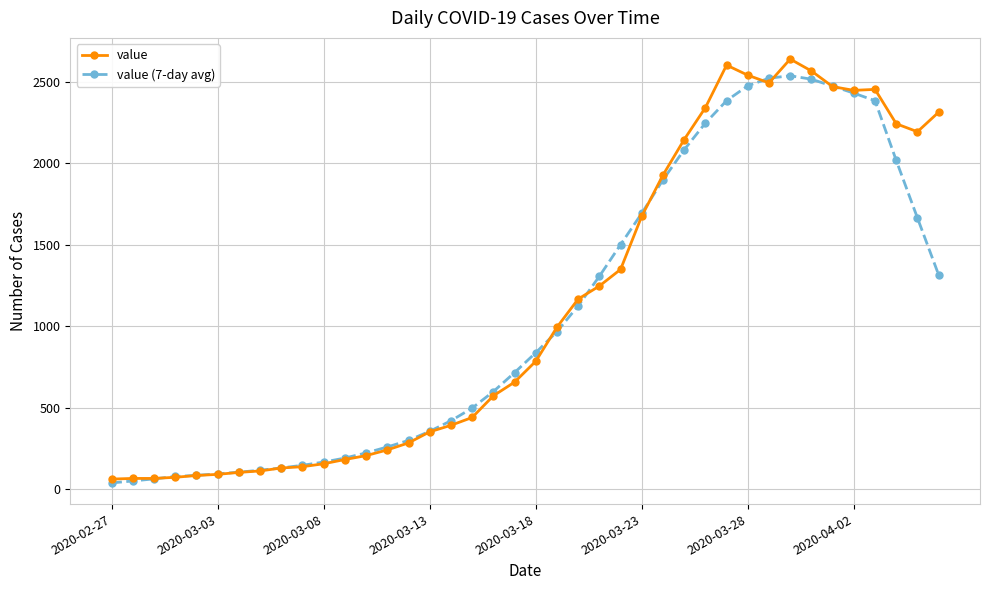

True or false: value has more than 1 points higher than both neighbors.

True